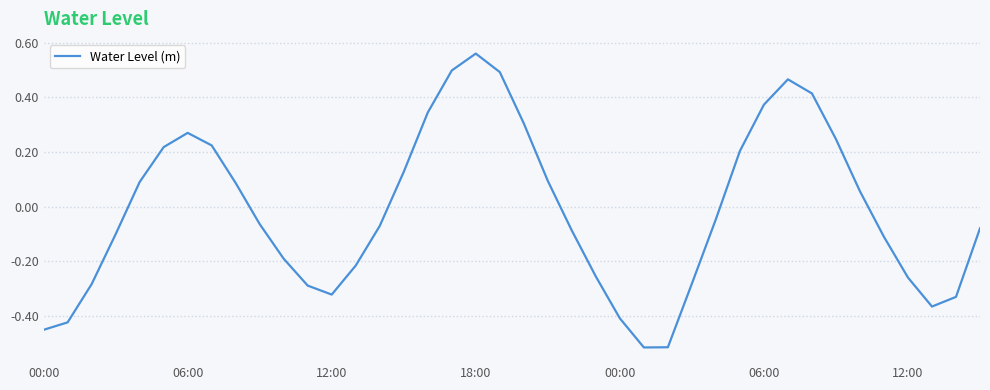

Does the chart have visible grid lines?

Yes